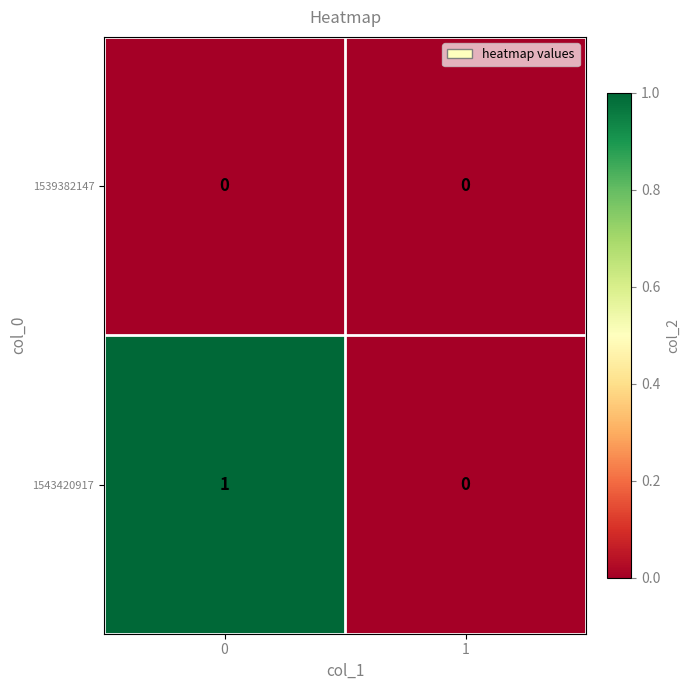

Which series changed the most between 0 and 1?

1543420917